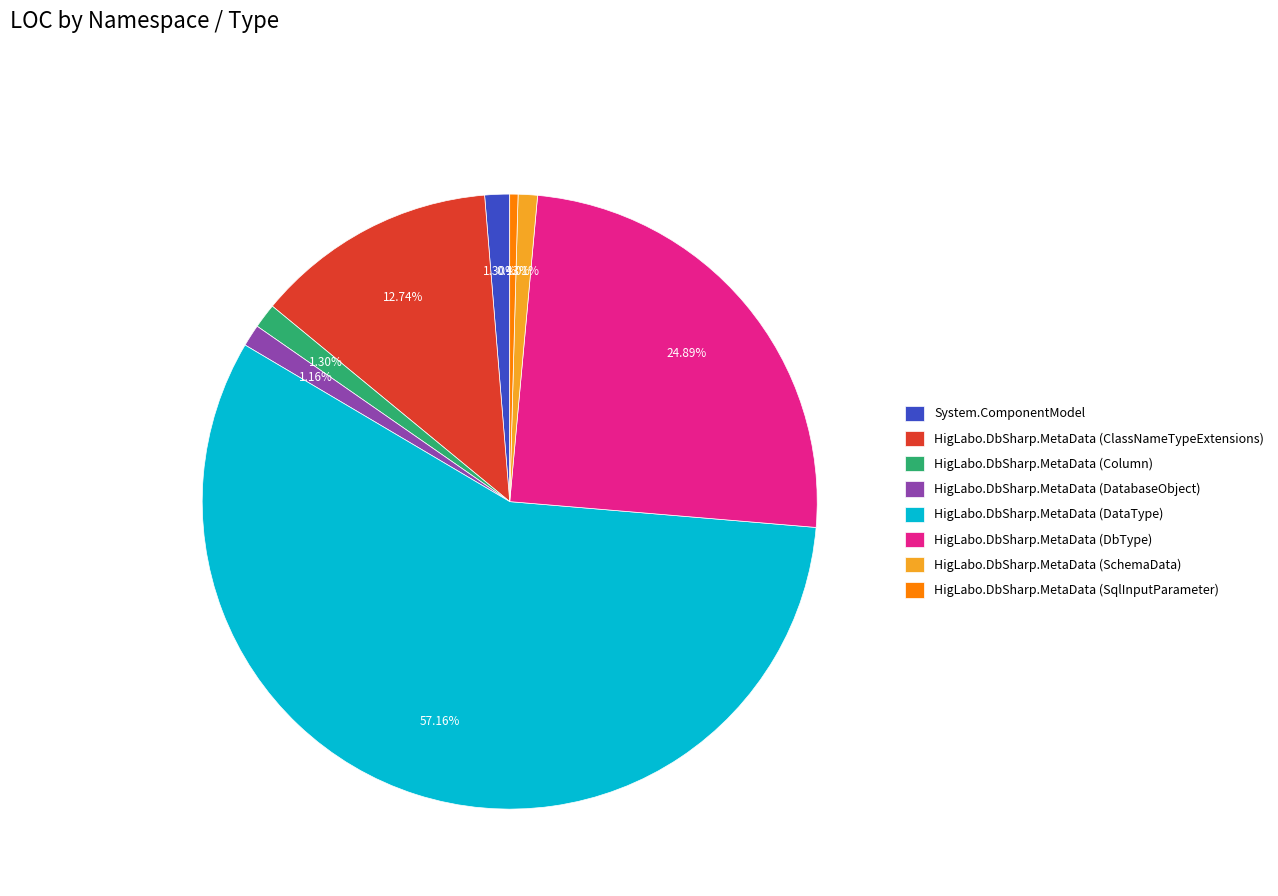

Which slice represents more than half of the pie?

HigLabo.DbSharp.MetaData (DataType)